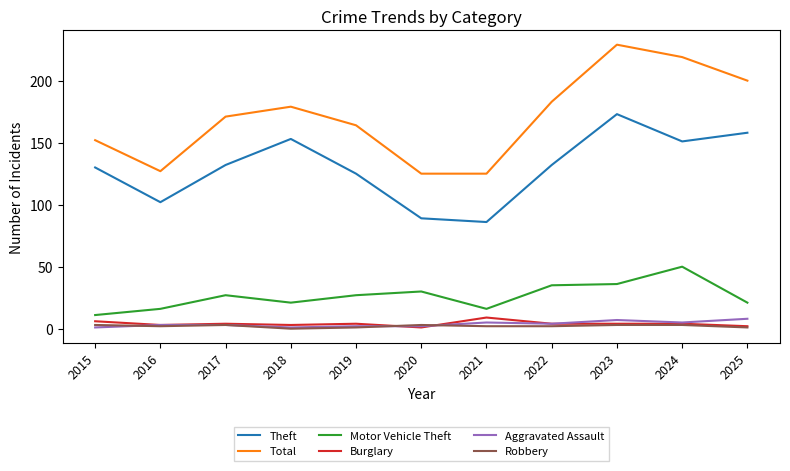

True or false: Burglary and Total intersect in this chart.

False